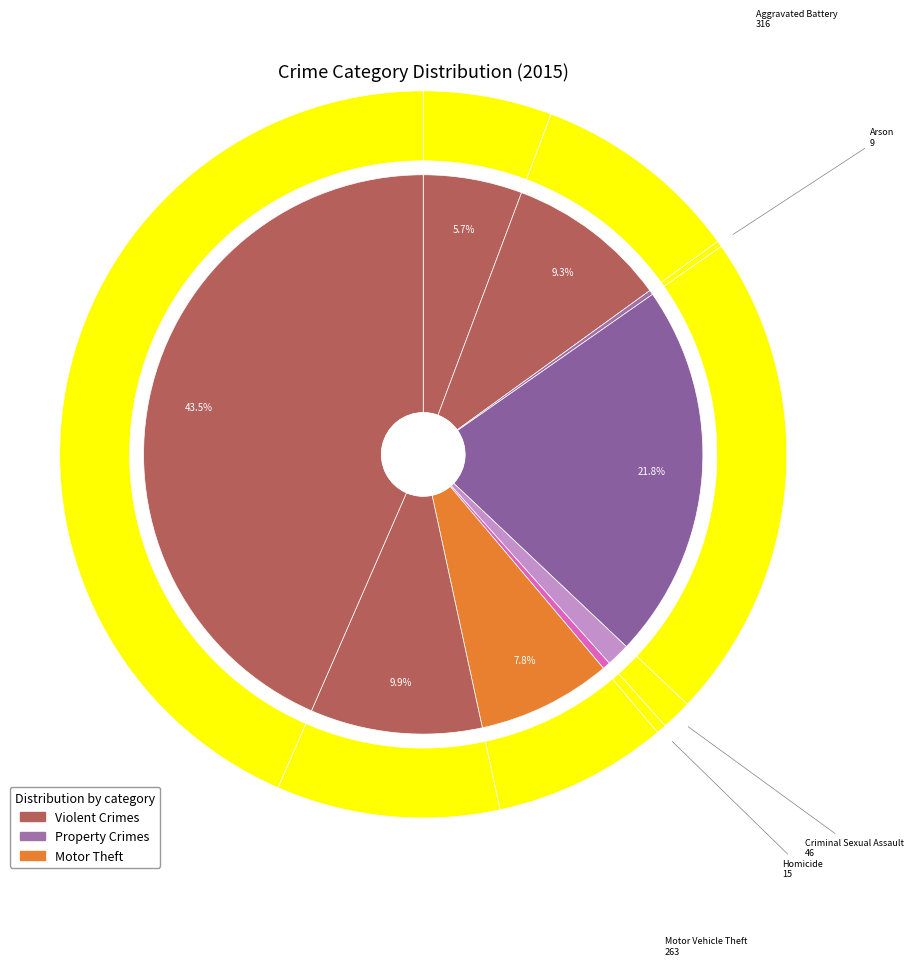

What is the change in value from Arson to Motor Vehicle Theft?

+254